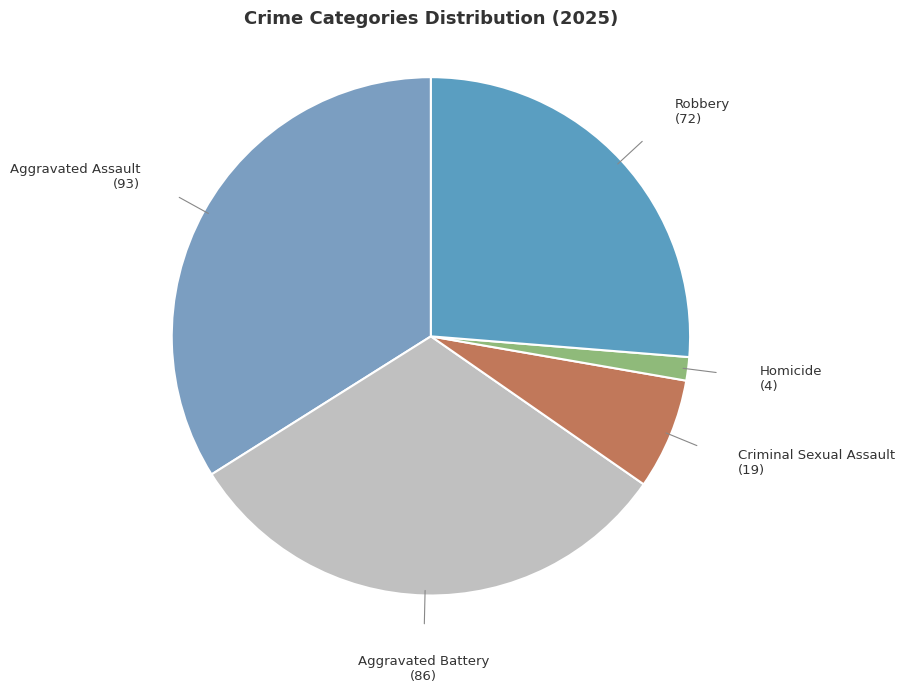

Count the number of slices in the pie.

5